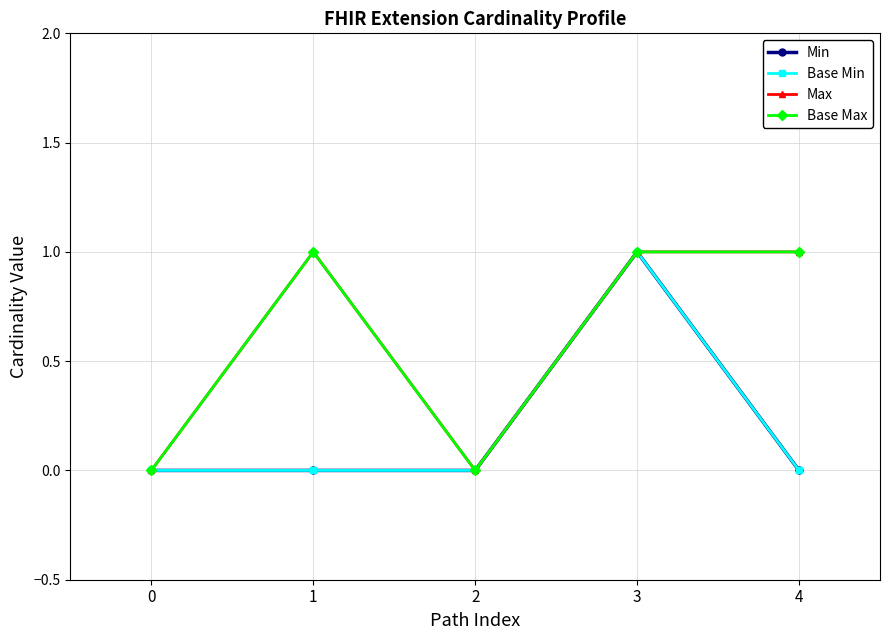

How many lines are shown in the chart?

4